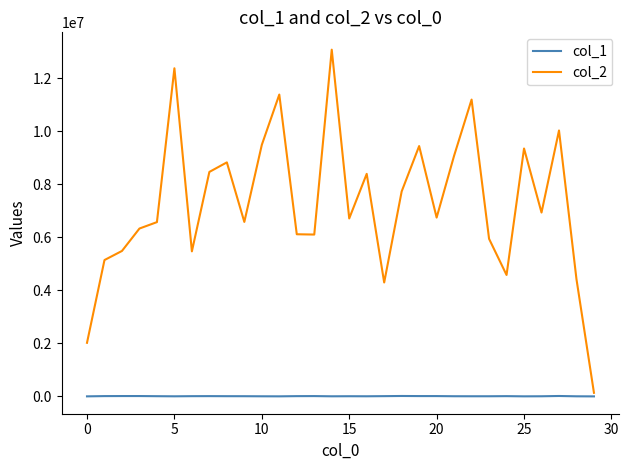

What is the maximum value shown in the chart?

13088007